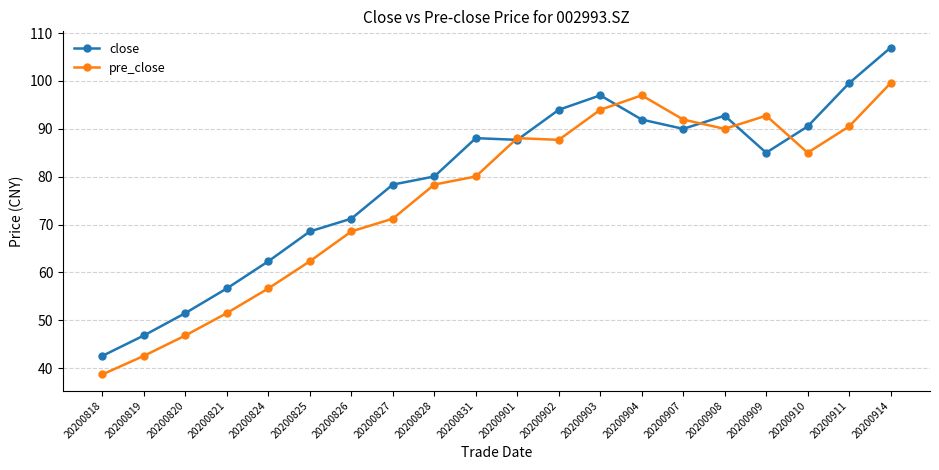

What is the difference between the highest and lowest values at 20200831?

8.0